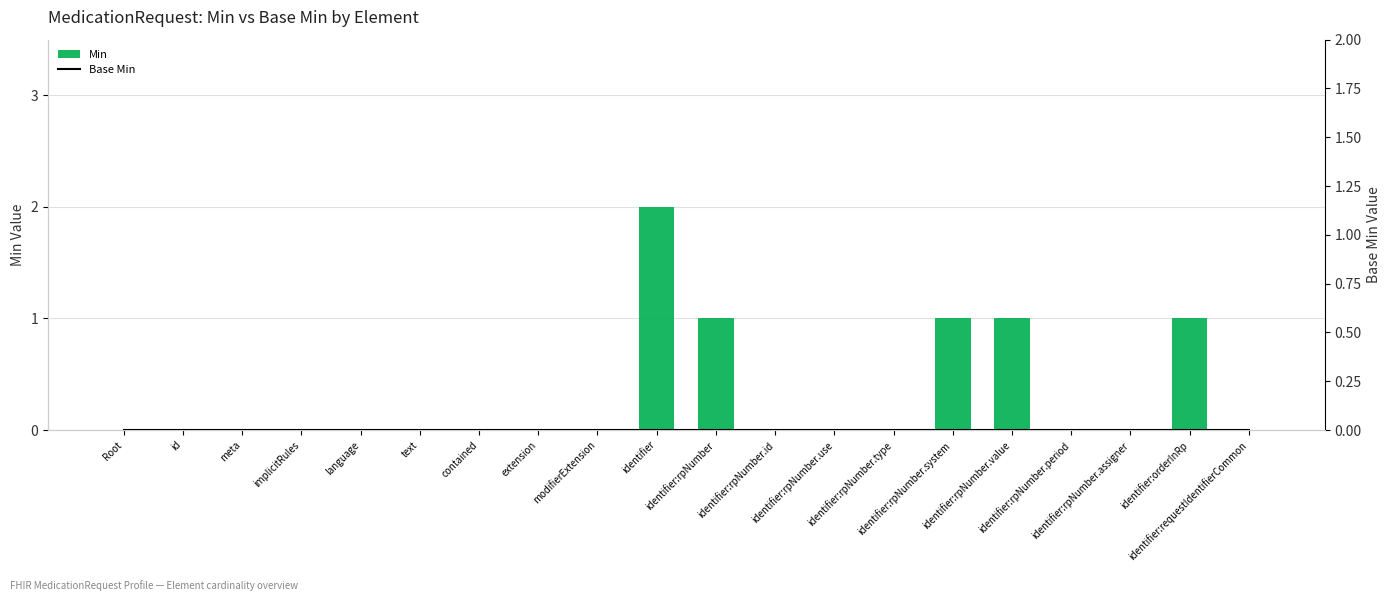

What is the maximum value for Min?

2